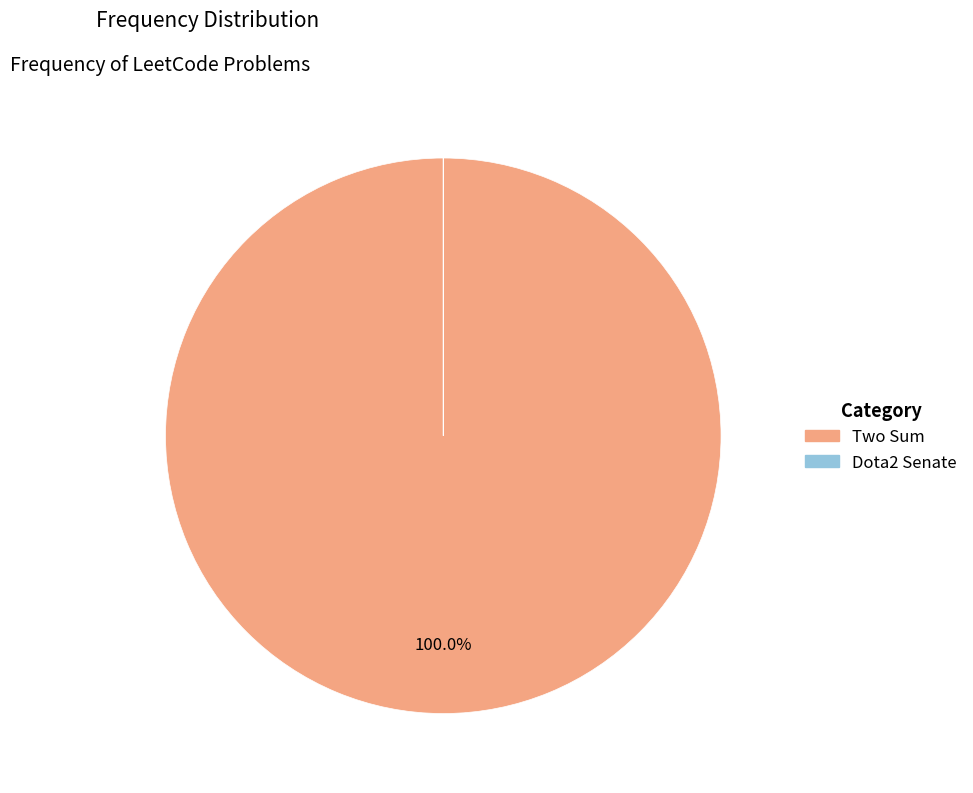

Which category has the biggest portion of the pie?

Two Sum